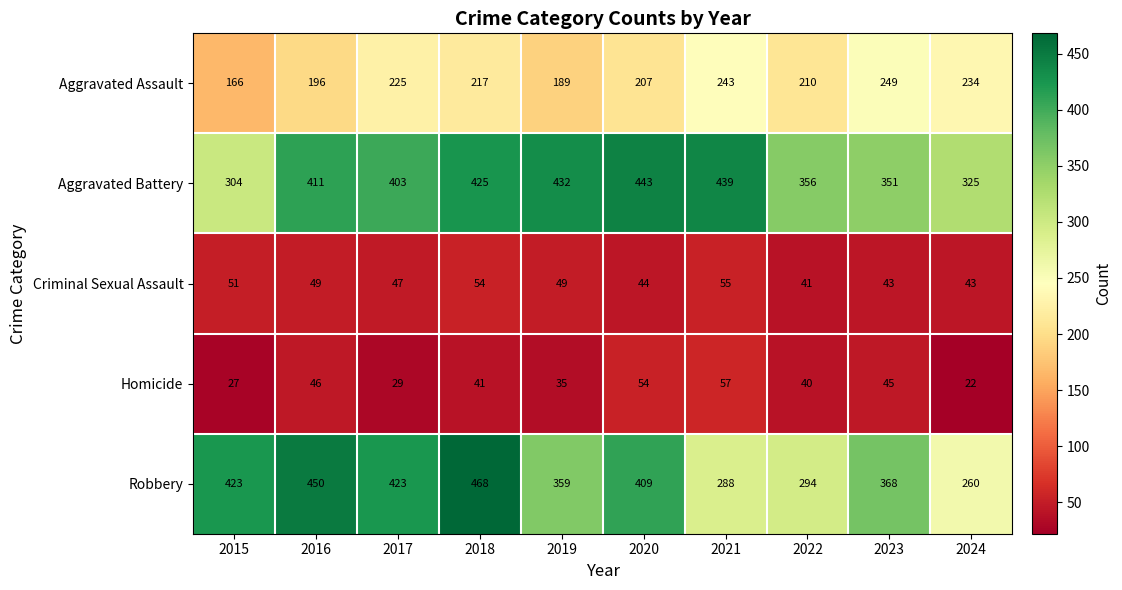

Which series has the widest spread of values?

Robbery